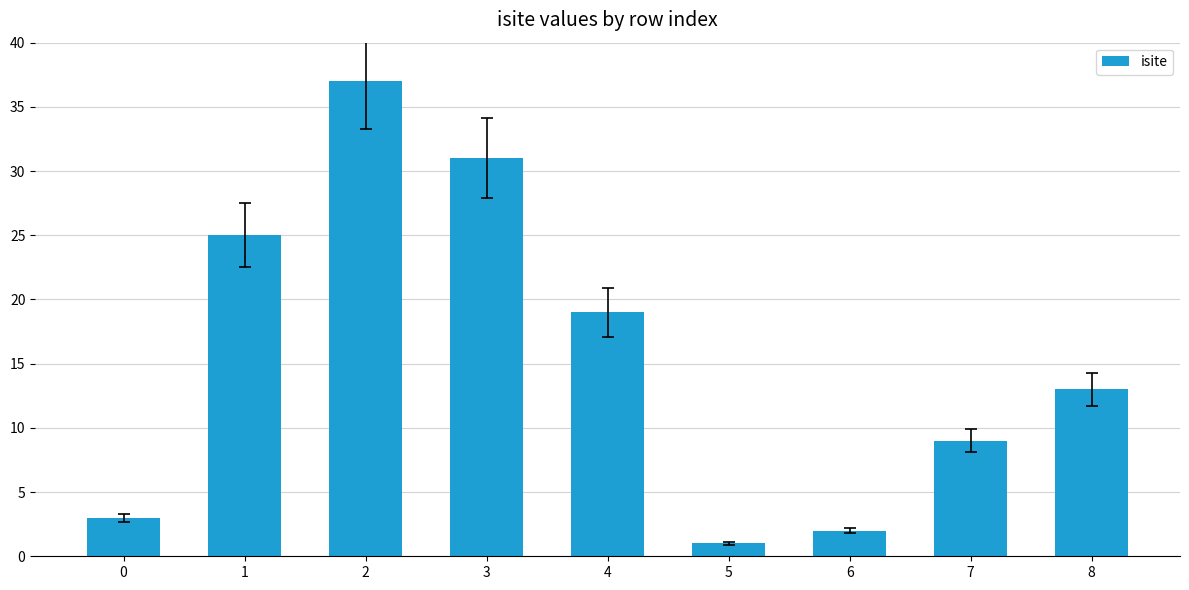

Reading right to left, transcribe all the data shown in this chart.

8=13	7=9	6=2	5=1	4=19	3=31	2=37	1=25	0=3